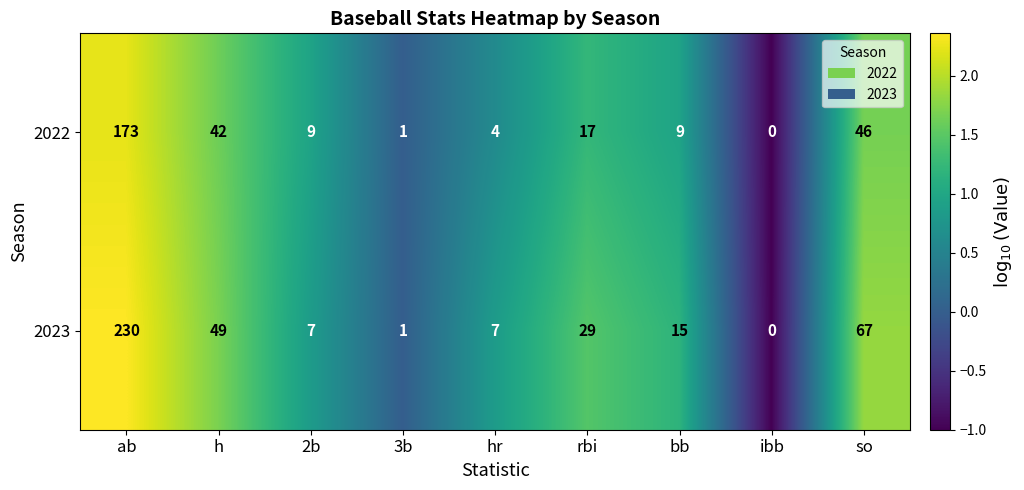

Reading left to right, list all the values displayed in this chart.

2022: ab=173	h=42	2b=9	3b=1	hr=4	rbi=17	bb=9	ibb=0	so=46
2023: ab=230	h=49	2b=7	3b=1	hr=7	rbi=29	bb=15	ibb=0	so=67